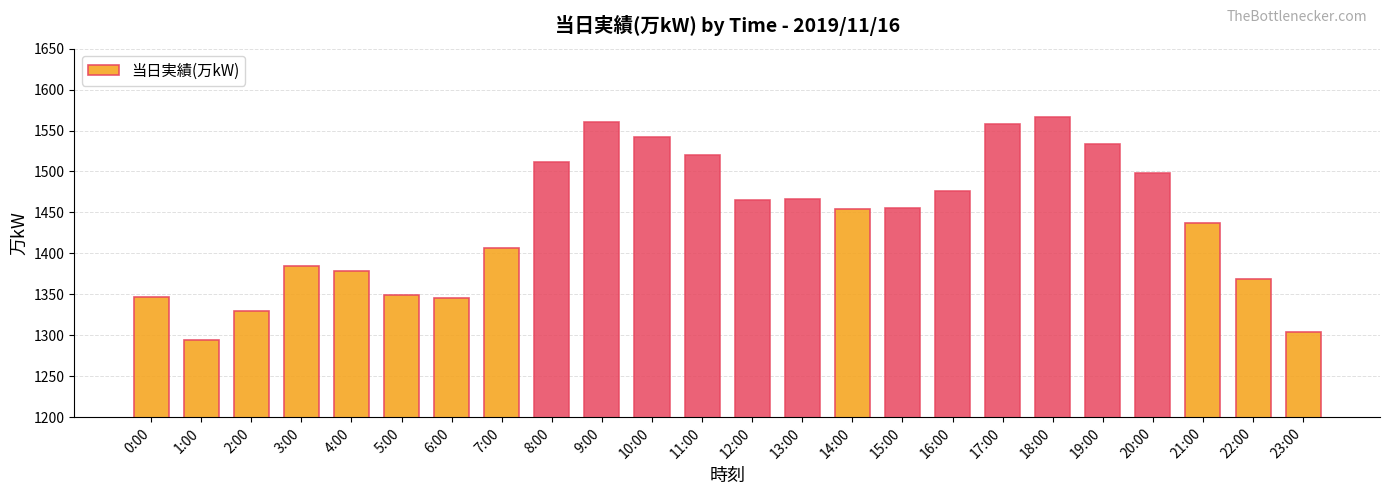

What is the sum of the values at 2:00 and 17:00?

2888